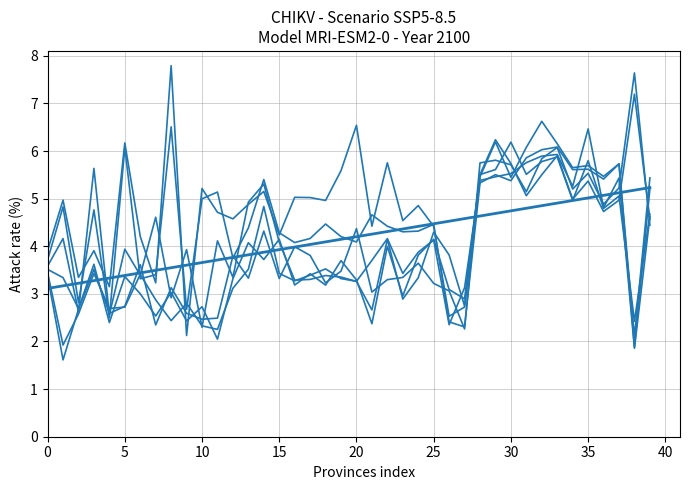

How many lines are shown in the chart?

7